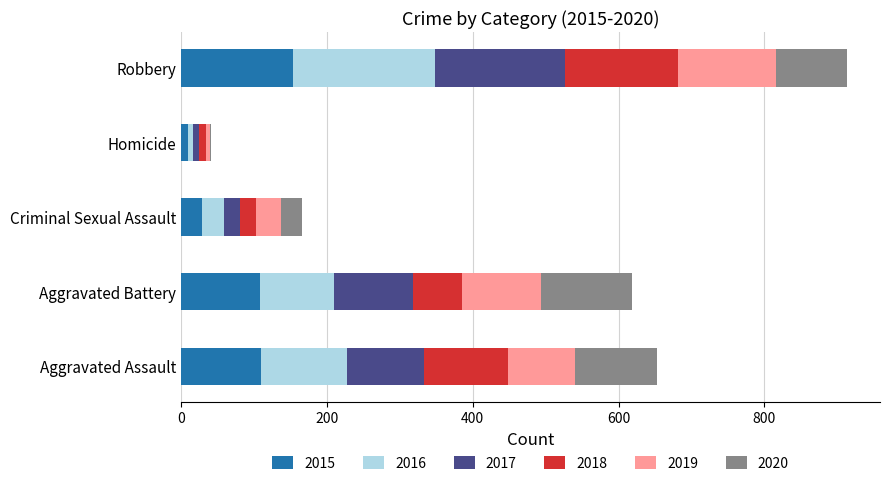

At which category is the sum across all series the highest?

Robbery